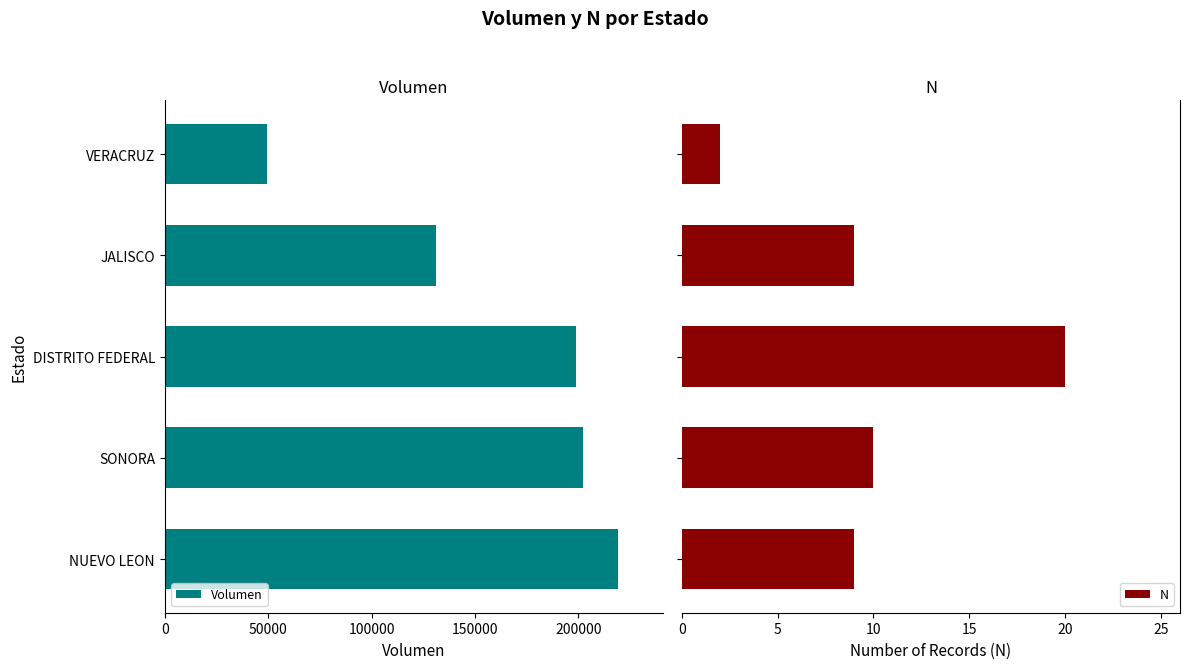

What is the difference between the maximum and minimum values in the N series?

18